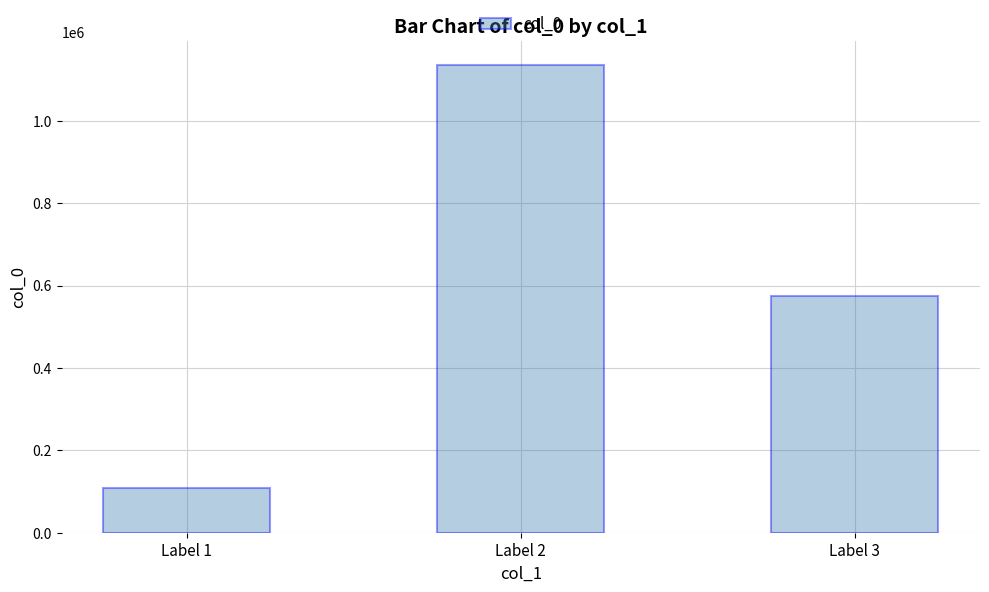

What is the change in value from Label 1 to Label 2?

+1028305